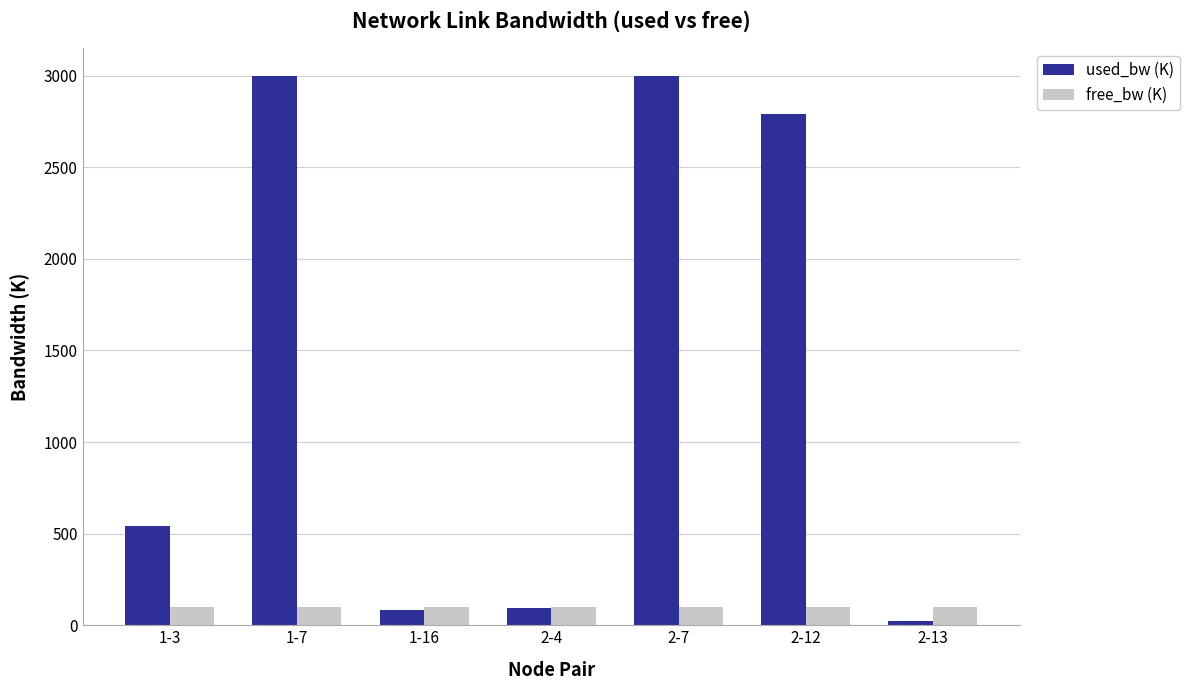

Are the bars horizontal?

No